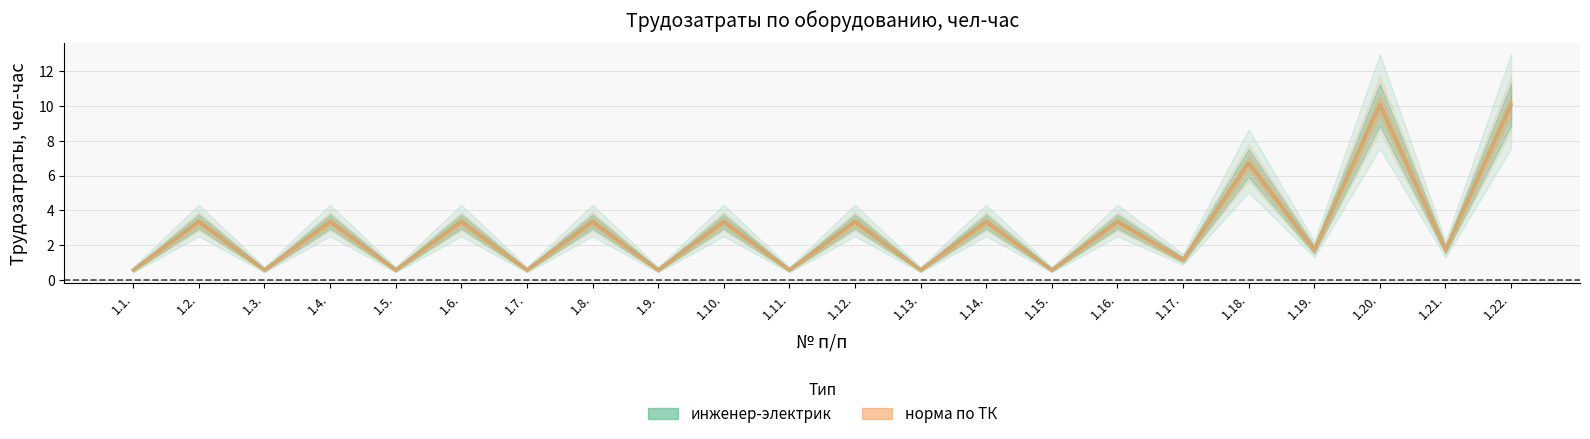

How many series are shown in this chart?

2